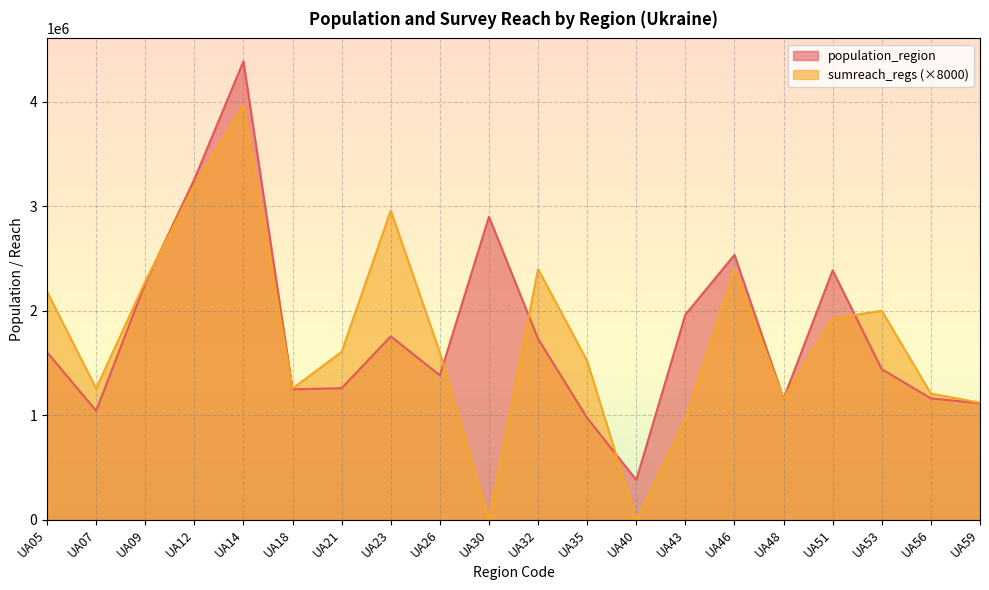

Which category has the highest value across all series?

UA14